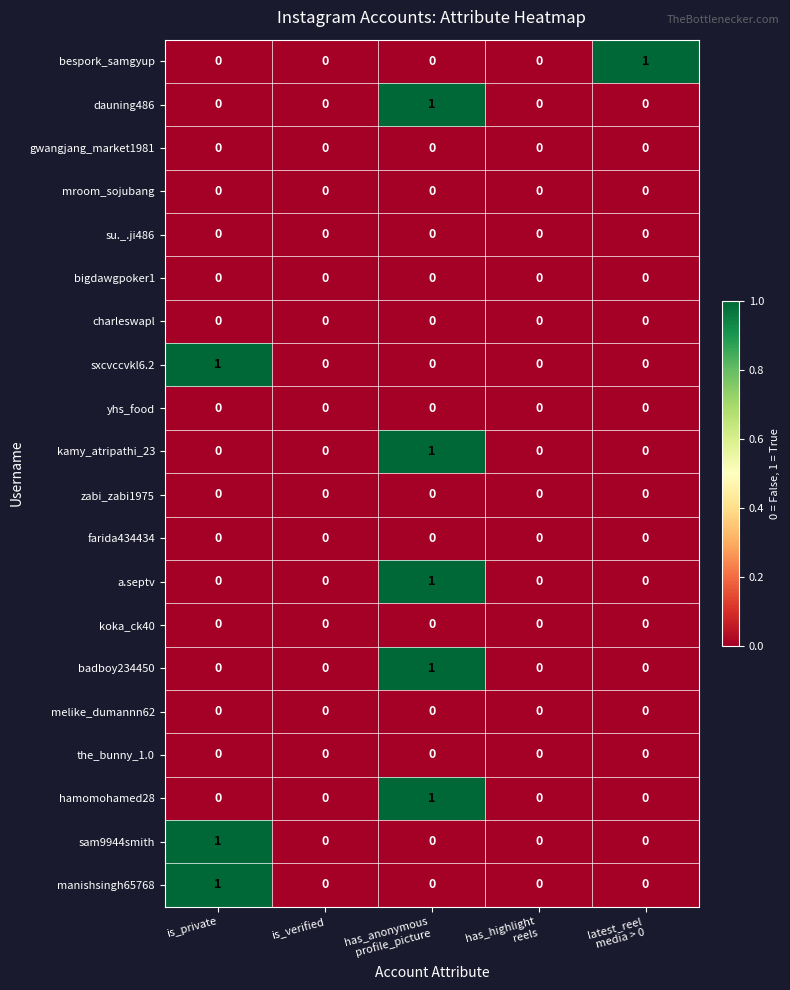

How many sxcvccvkl6.2 values are between 0 and 1?

5